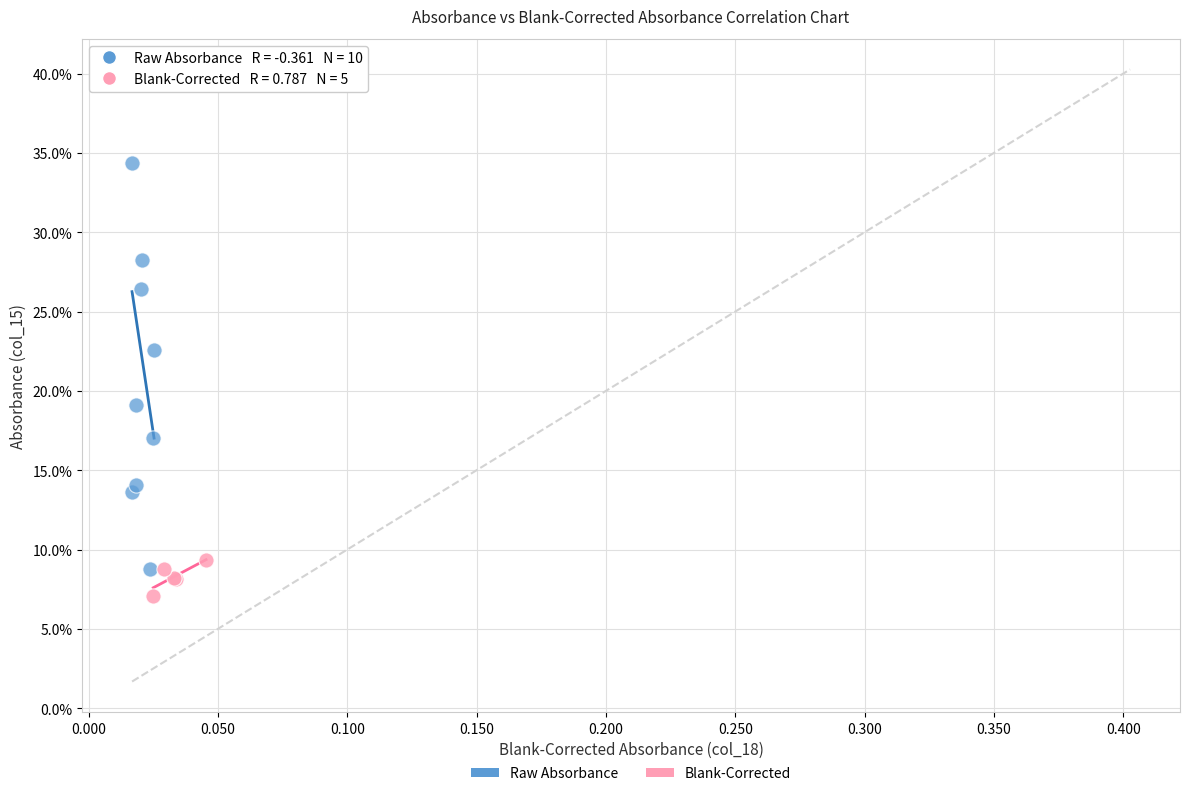

Which series has the largest Y range (max minus min)?

Raw Absorbance